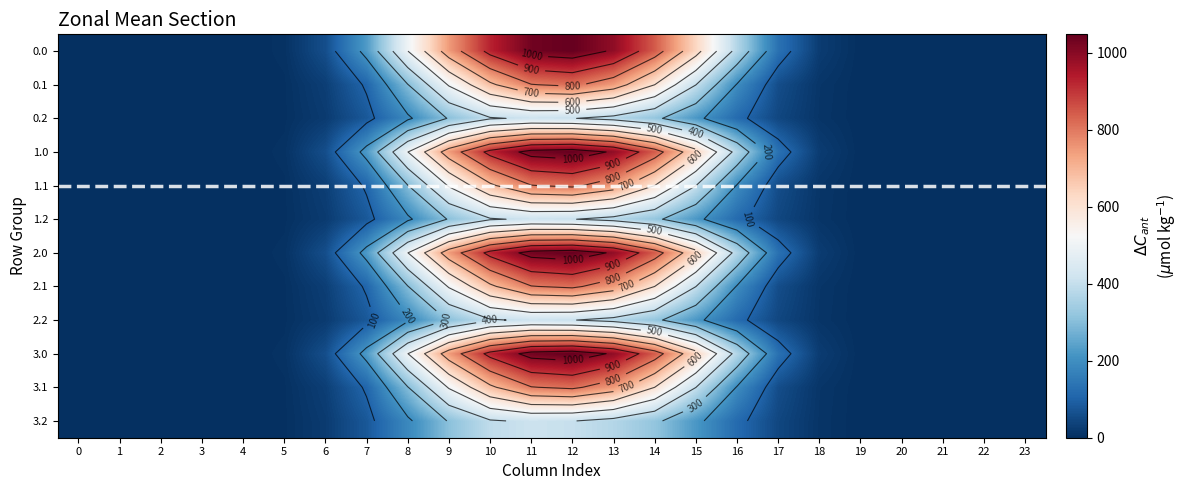

List the series in order of their peak value, lowest first.

0.2, 1.2, 2.2, 3.2, 0.1, 1.1, 2.1, 3.1, 0.0, 1.0, 2.0, 3.0